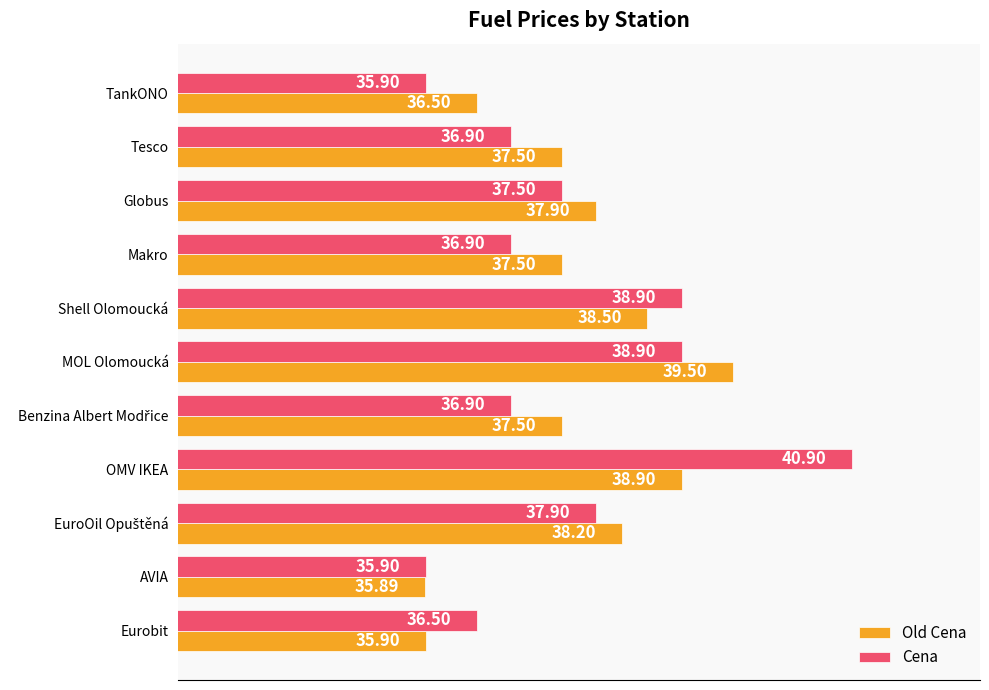

Which category has the highest value in the Old Cena series?

MOL Olomoucká